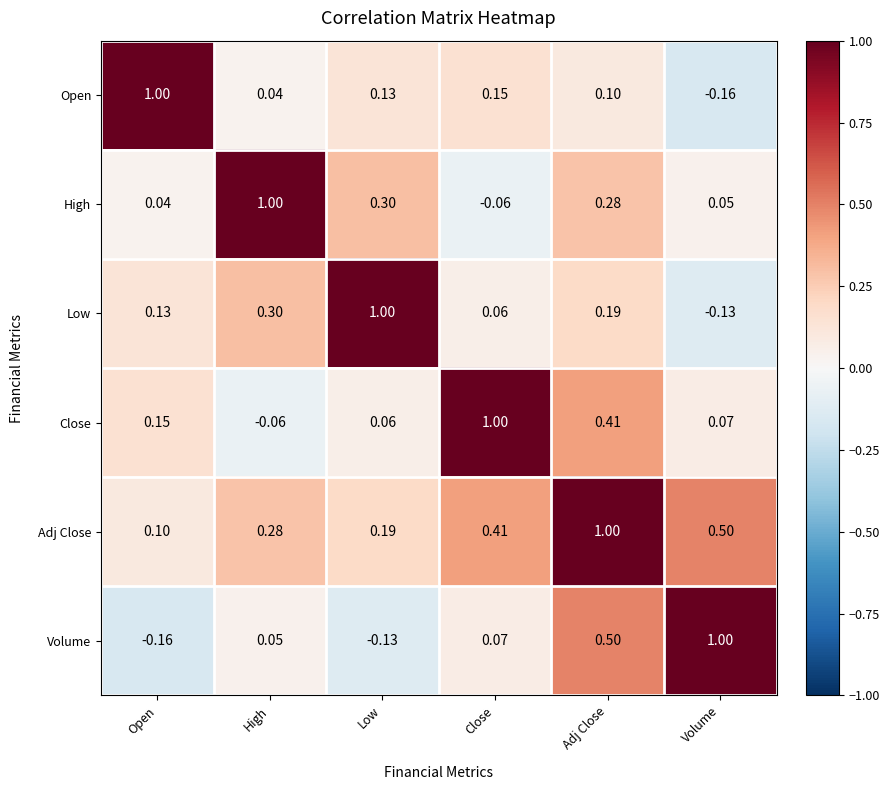

At which label does High first exceed 0?

Open